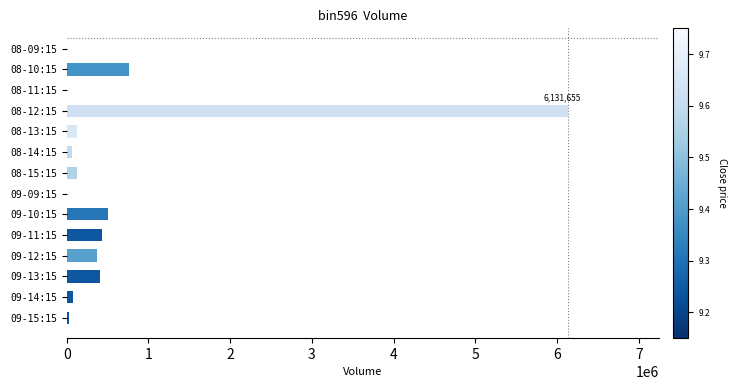

The value at 09-11:15 is 157830. True or false?

False